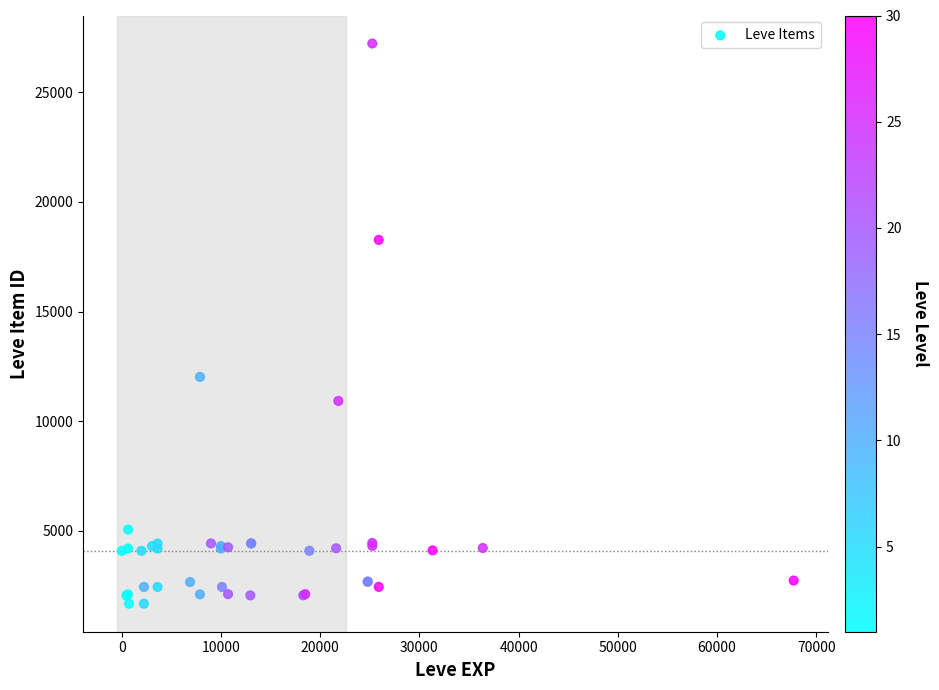

What Y value in the scatter plot is closest to 14448?

12018